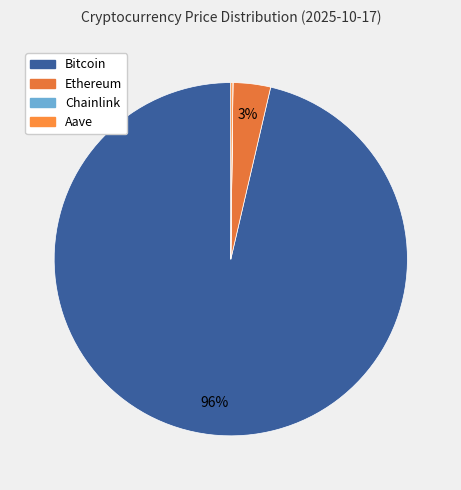

What is the smallest slice in the pie chart?

Chainlink